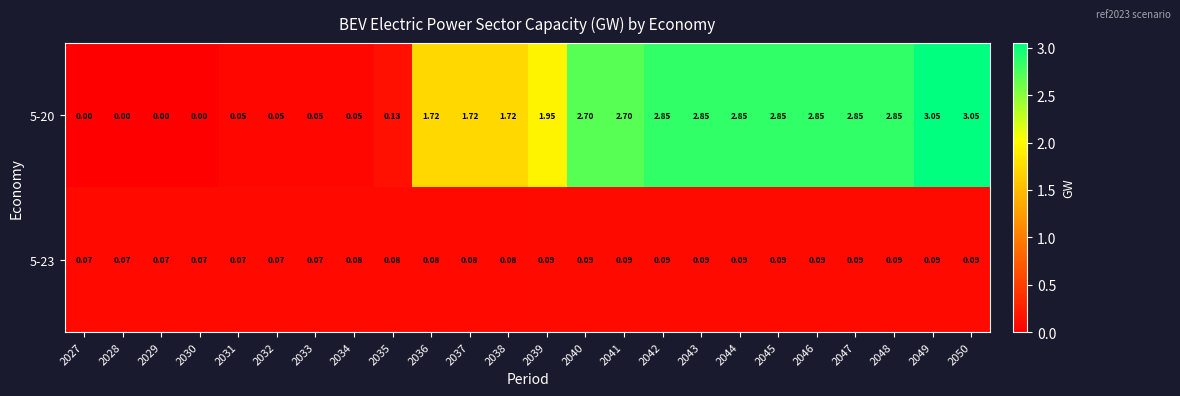

How many data points does each series have?

24